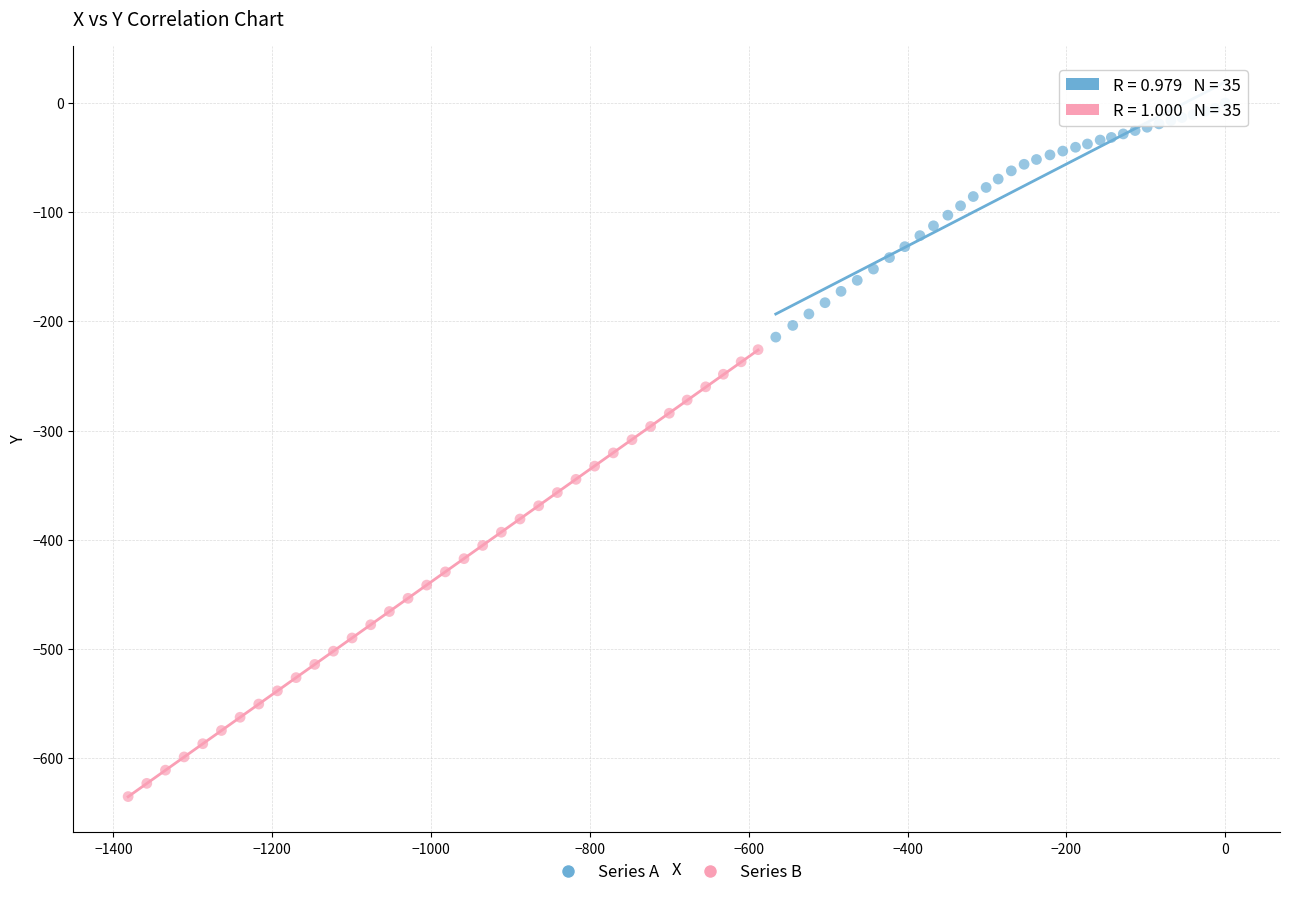

Which series has the widest spread of Y values?

Series B